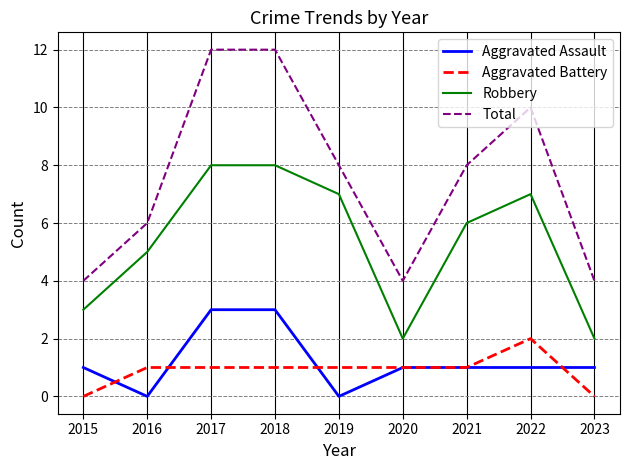

True or false: Aggravated Assault and Total cross at least once.

False